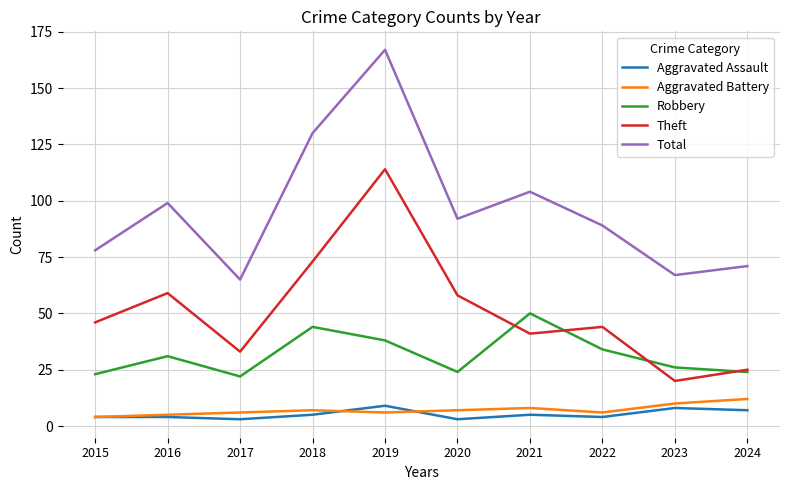

At which label does Robbery reach its peak?

2021